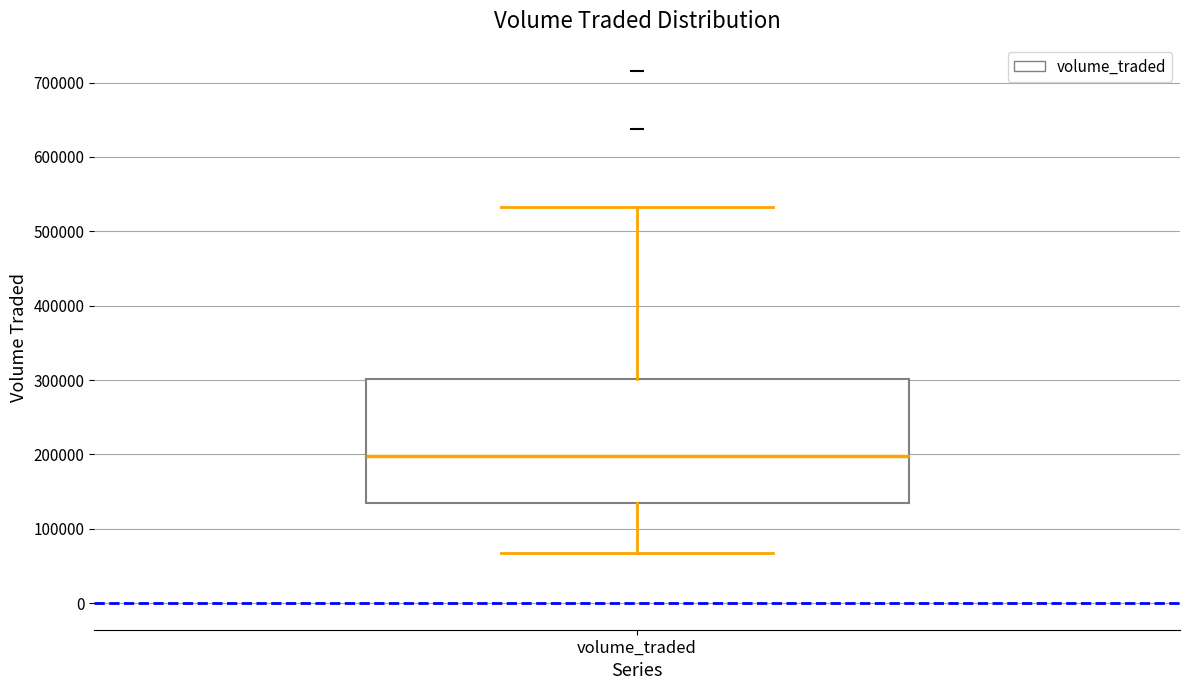

Where is the lower edge of the box for volume_traded on the y-axis? The values are not printed on the chart, so give them approximately, as read against the axis.

130000